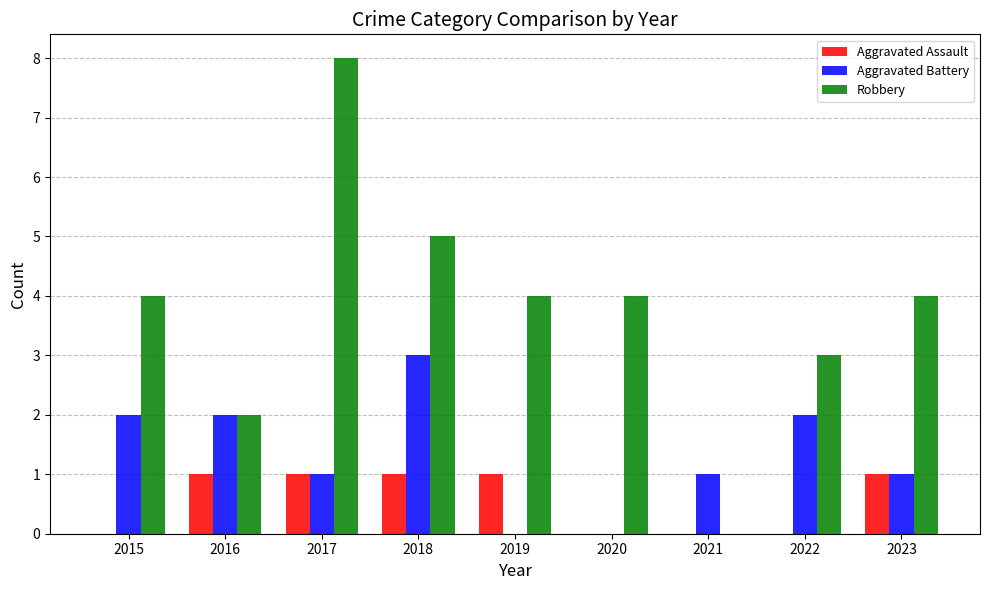

Which series has the largest total across all categories?

Robbery